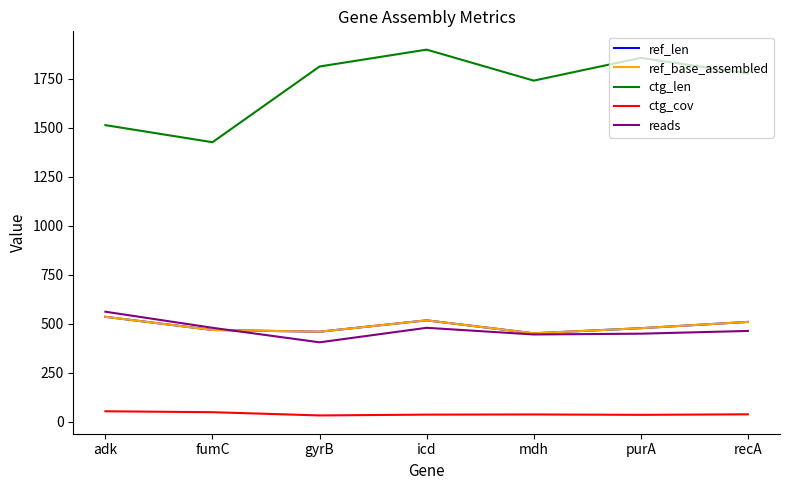

Reading left to right, extract all data points from this chart.

ref_len: adk=536.0	fumC=469.0	gyrB=460.0	icd=518.0	mdh=452.0	purA=478.0	recA=510.0
ref_base_assembled: adk=536.0	fumC=469.0	gyrB=460.0	icd=518.0	mdh=452.0	purA=478.0	recA=510.0
ctg_len: adk=1513.0	fumC=1426.0	gyrB=1812.0	icd=1898.0	mdh=1740.0	purA=1856.0	recA=1776.0
ctg_cov: adk=54.5	fumC=49.8	gyrB=33.3	icd=37.4	mdh=38.3	purA=36.3	recA=39.0
reads: adk=562.0	fumC=480.0	gyrB=406.0	icd=480.0	mdh=446.0	purA=450.0	recA=464.0